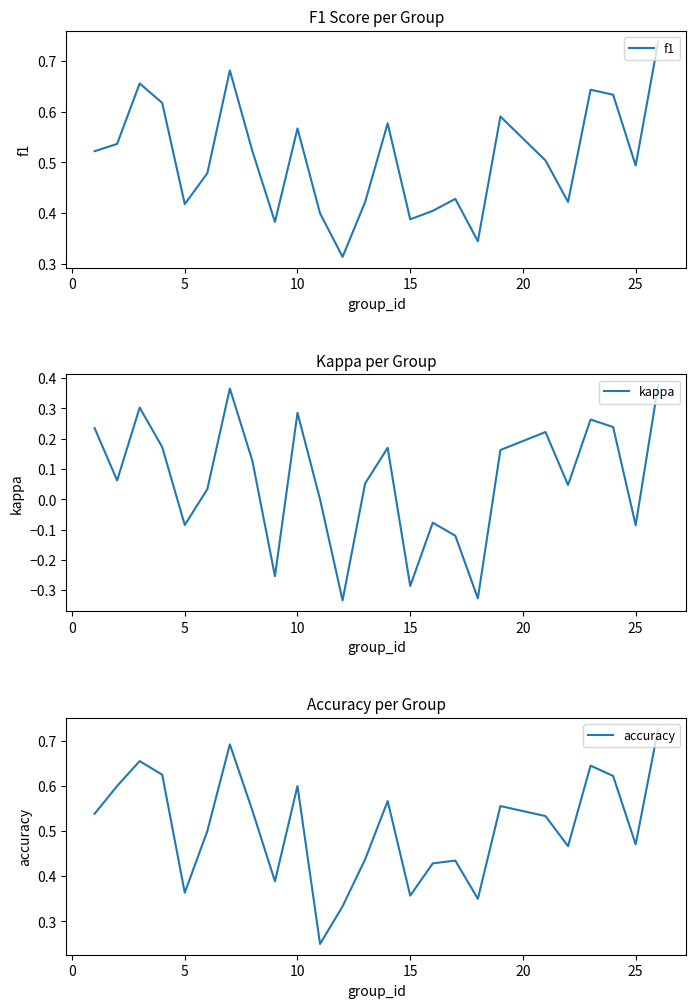

What is the value of the accuracy point at the 22nd from the left?

0.6